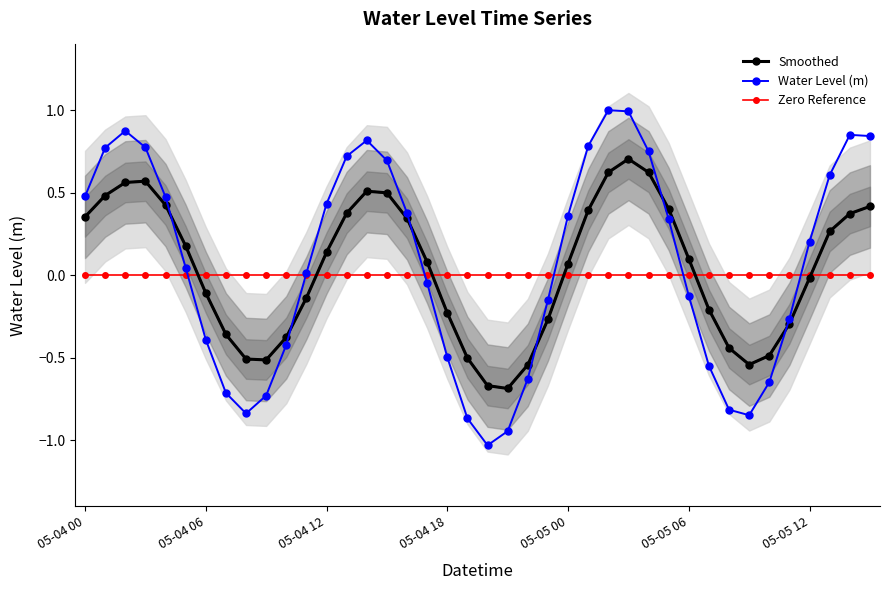

What is the difference between the highest and lowest values at 26?

1.0